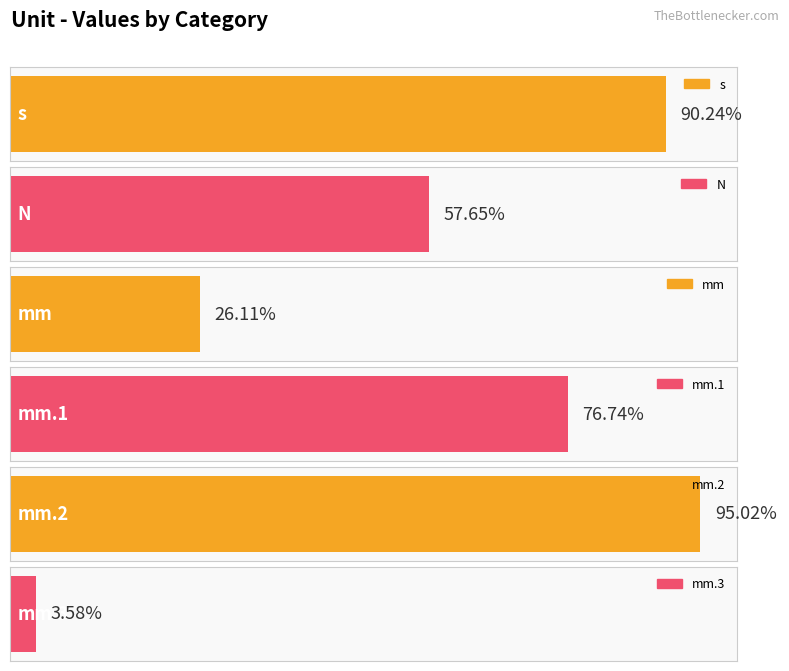

Does the chart contain stacked bars?

No